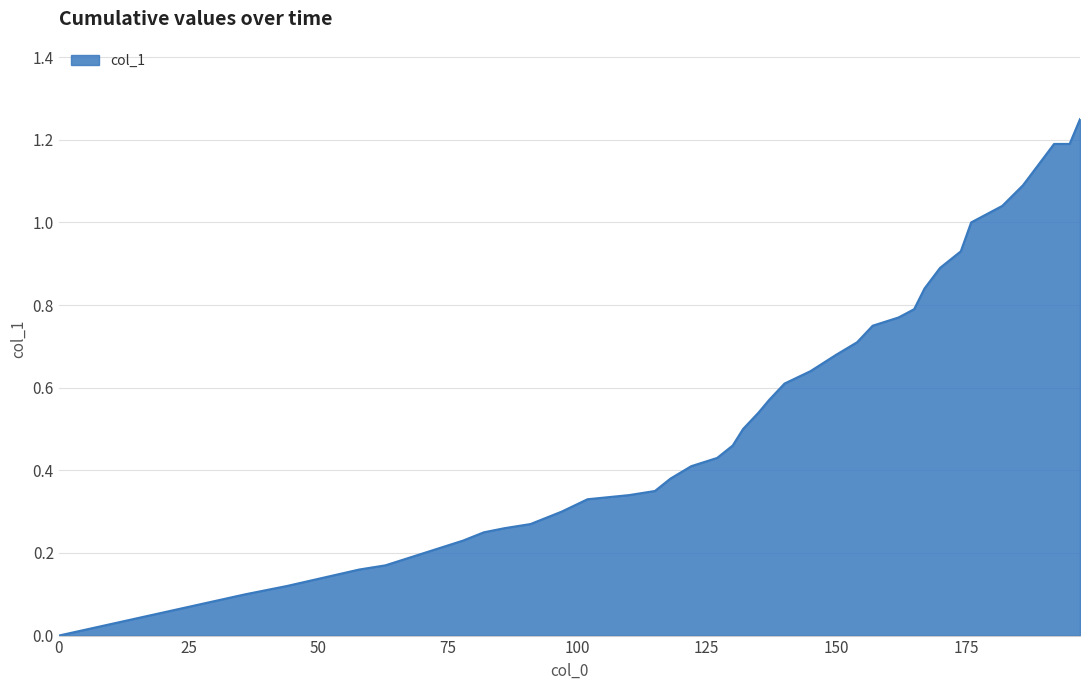

How many lines are shown in the chart?

1